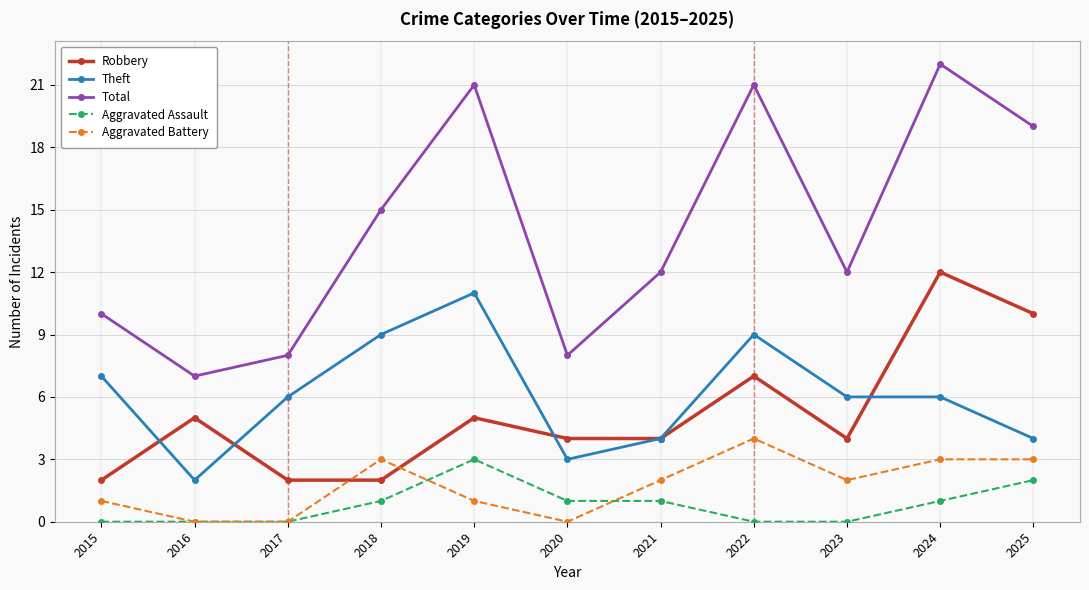

Reading right to left, what are all the values shown in this chart?

Robbery: 10	12	4	7	4	4	5	2	2	5	2
Theft: 4	6	6	9	4	3	11	9	6	2	7
Total: 19	22	12	21	12	8	21	15	8	7	10
Aggravated Assault: 2	1	0	0	1	1	3	1	0	0	0
Aggravated Battery: 3	3	2	4	2	0	1	3	0	0	1